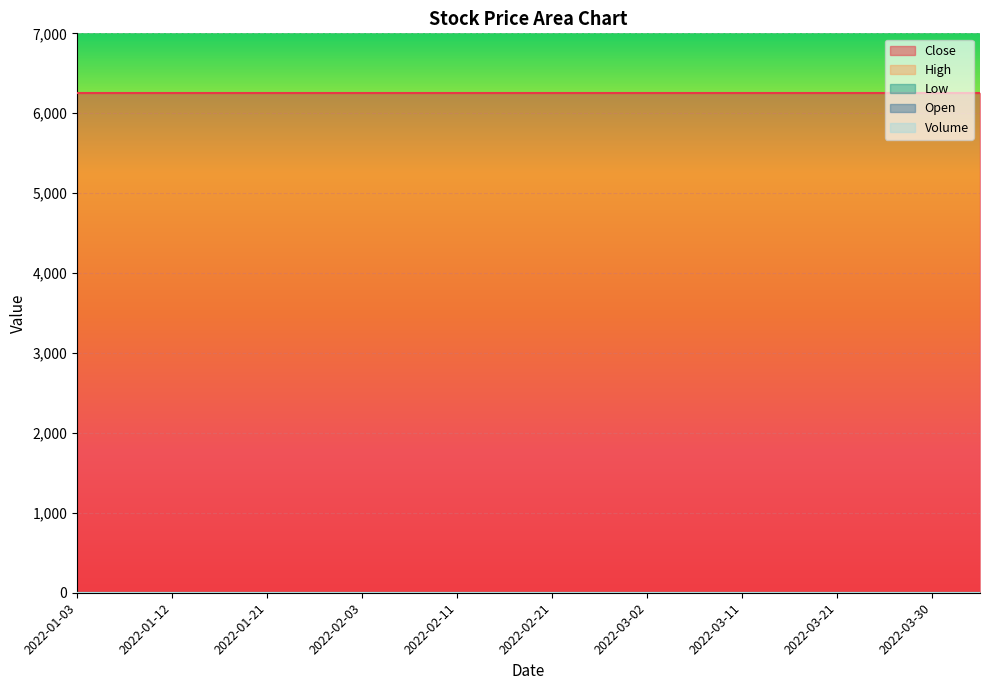

True or false: High has more than 2 interior local peaks.

False